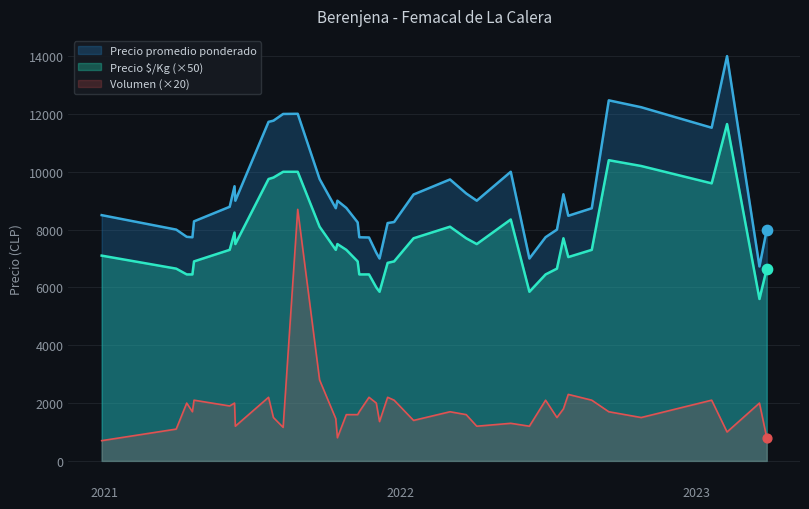

Which series has the largest total across all categories?

Precio promedio ponderado